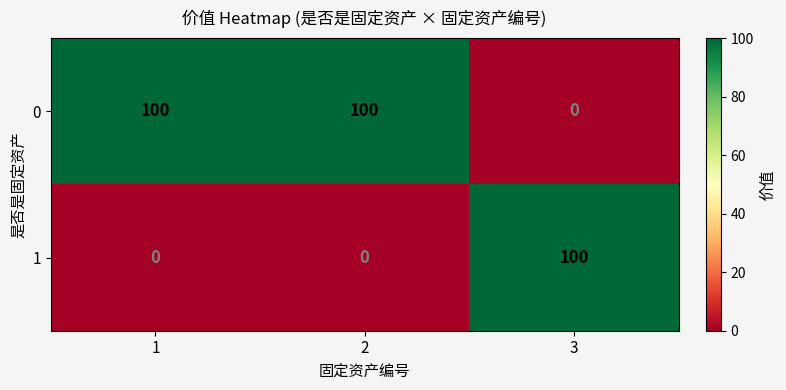

At 3, list the series in order from smallest to largest.

0, 1